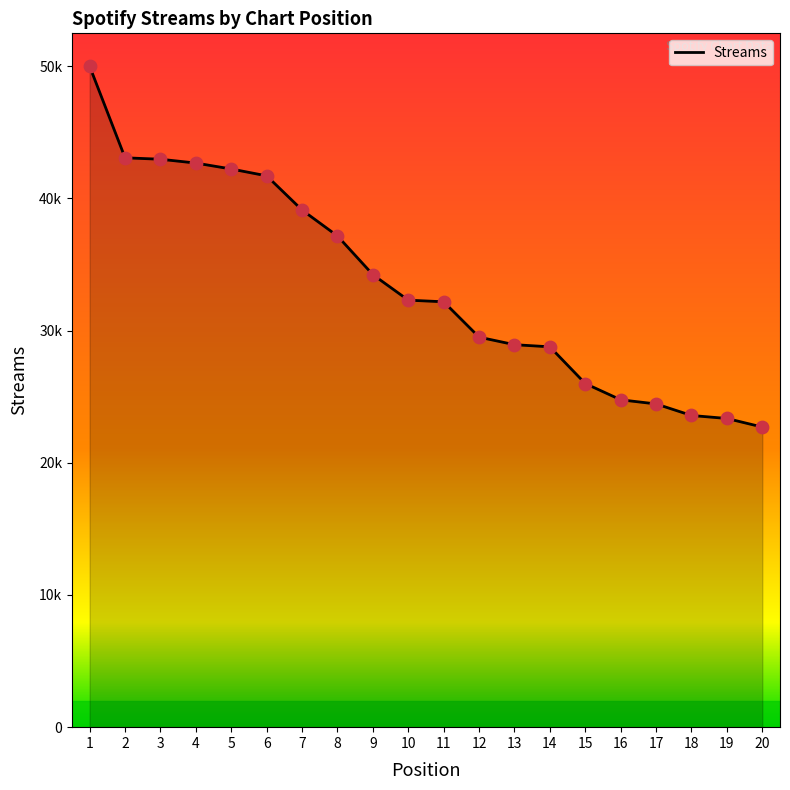

What is the change in value from 6 to 9?

-7478